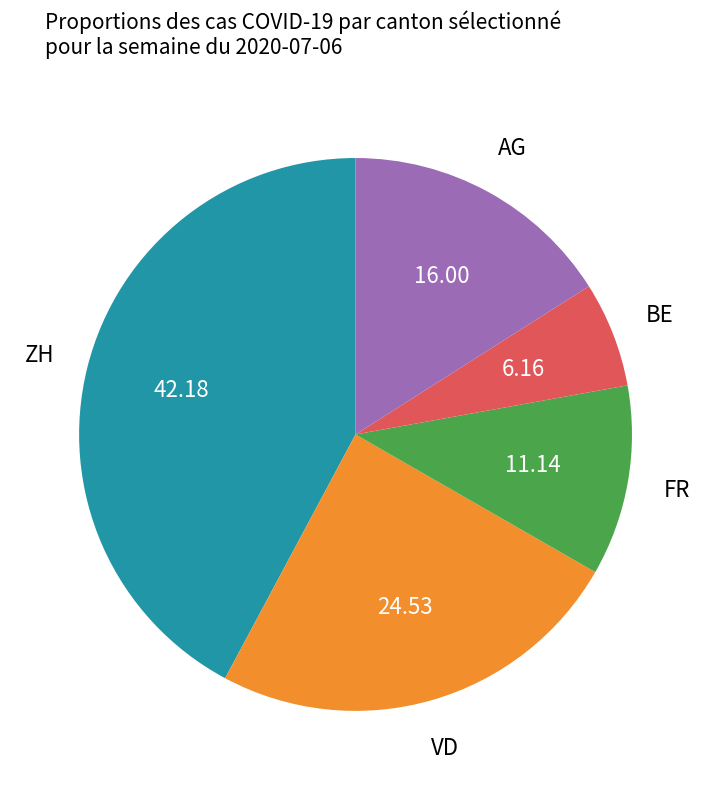

Is there a majority slice in this chart?

No